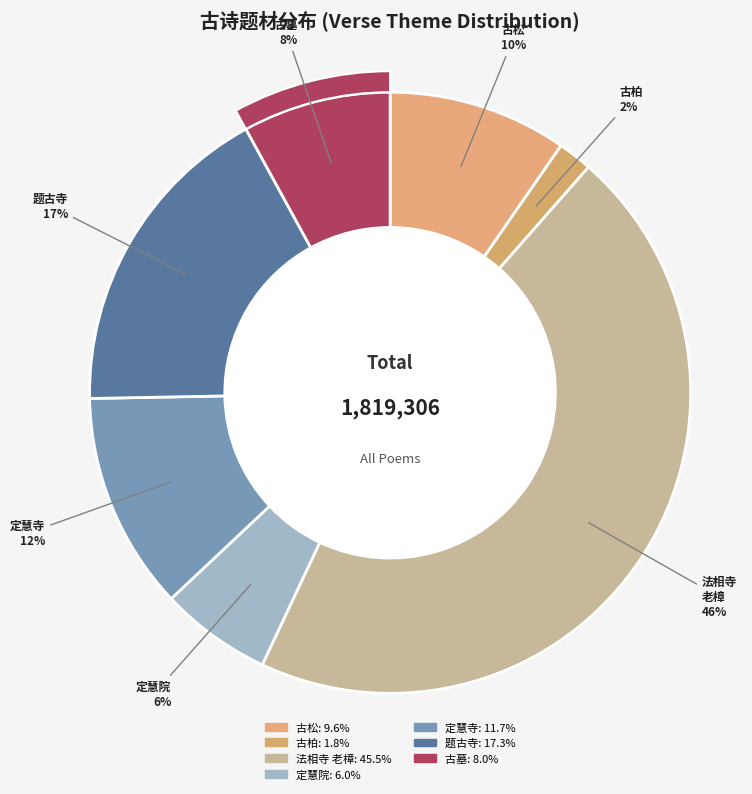

Does 题古寺·古寺知何代 represent more than half of the total?

No